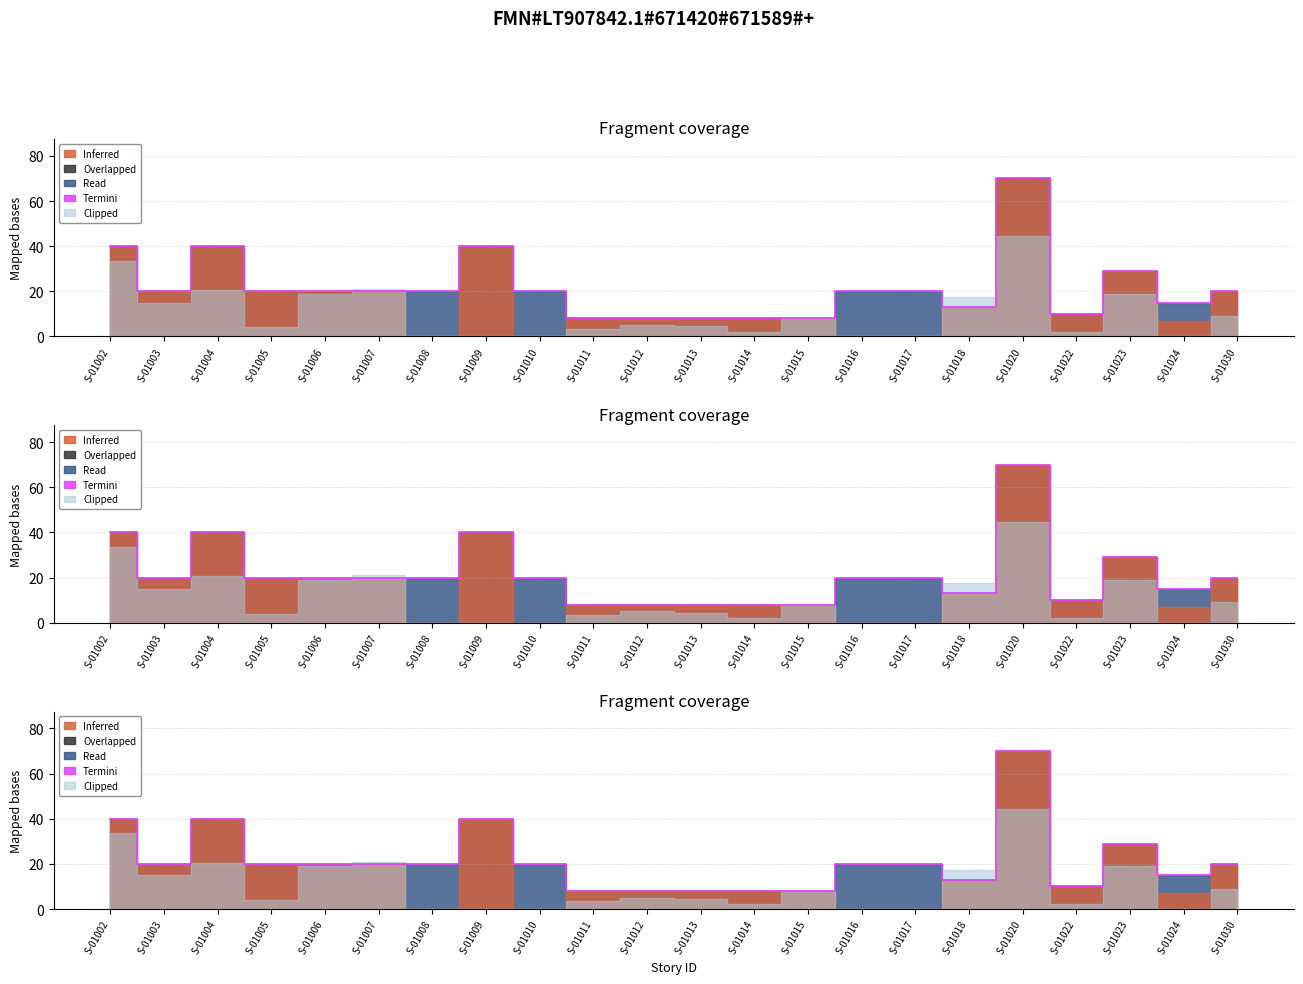

Between S-01030 and S-01023, which is larger?

S-01023